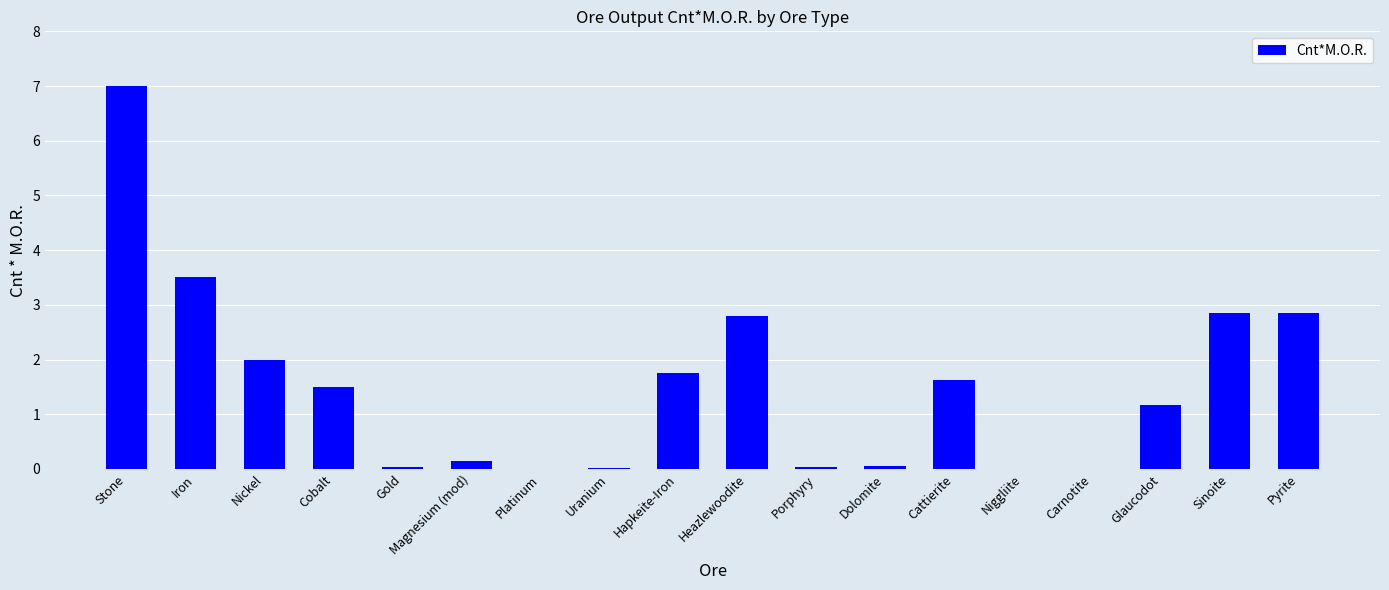

What is the sum of all values?

27.4